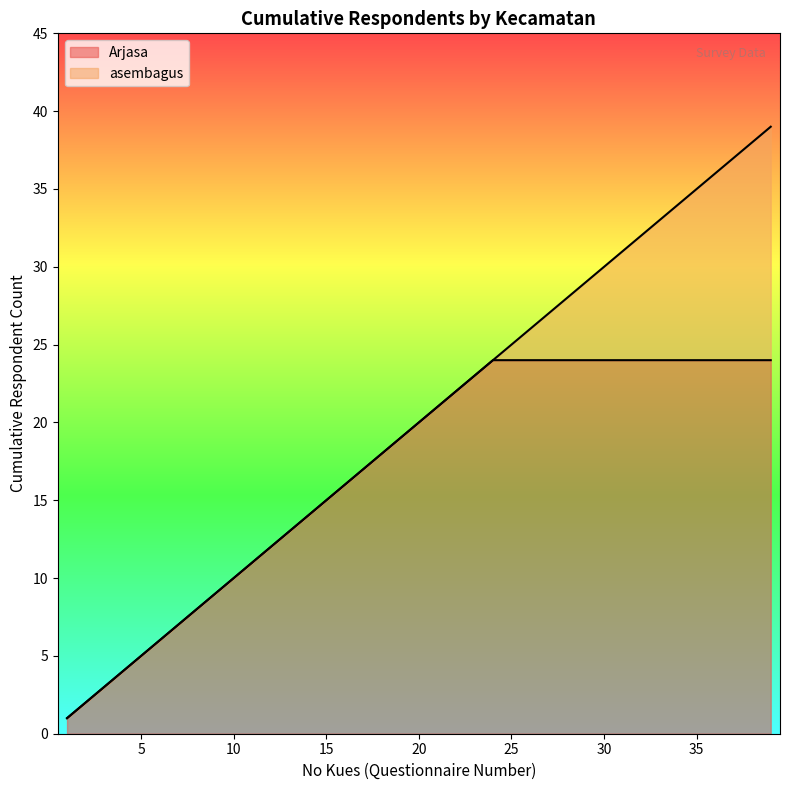

What is the maximum value for Arjasa?

24